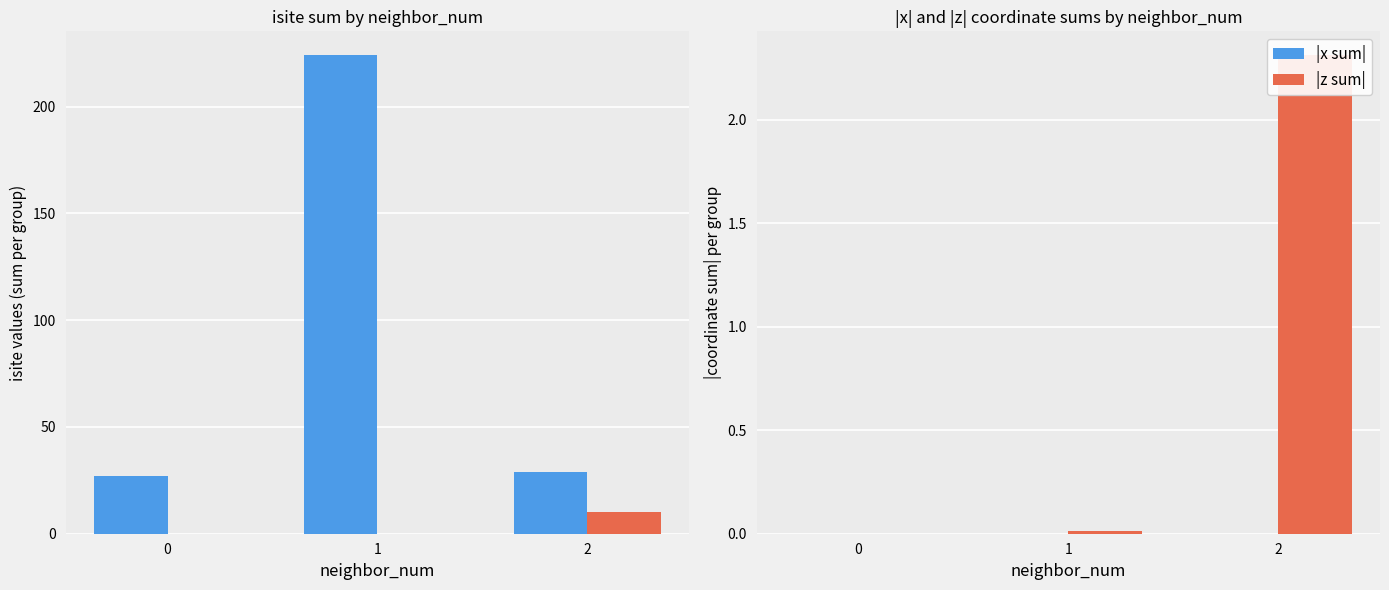

At which category is the sum across all series the highest?

1